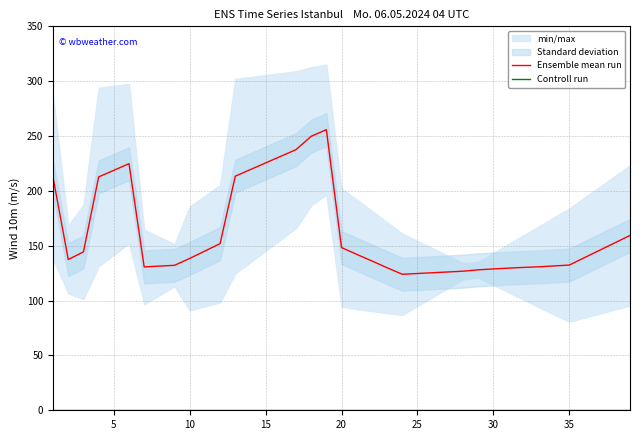

List the series in order of their peak value, lowest first.

Controll run, Ensemble mean run